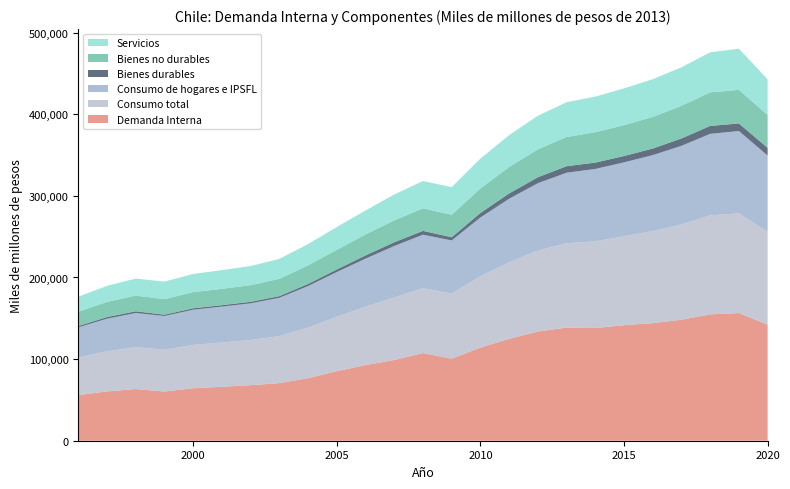

Reading left to right, list all the values displayed in this chart.

Demanda Interna: 1996=55926	1997=60421	1998=63302	1999=60290	2000=64328	2001=66098	2002=68041	2003=70600	2004=76549	2005=85179	2006=92633	2007=98915	2008=107433	2009=100468	2010=114106	2011=124845	2012=133845	2013=138668	2014=138015	2015=141521	2016=144093	2017=148252	2018=154884	2019=156422	2020=142227
Consumo total: 1996=45928	1997=49258	1998=51423	1999=51153	2000=53121	2001=54241	2002=55414	2003=57588	2004=62148	2005=66758	2006=71630	2007=76698	2008=79422	2009=79885	2010=87462	2011=93770	2012=99080	2013=103337	2014=106287	2015=109026	2016=112804	2017=116887	2018=121257	2019=122210	2020=113879
Consumo de hogares e IPSFL: 1996=37027	1997=39845	1998=41782	1999=41366	2000=43078	2001=43961	2002=44902	2003=46932	2004=50817	2005=54733	2006=58815	2007=62976	2008=65592	2009=65026	2010=71982	2011=77885	2012=82597	2013=86377	2014=88684	2015=90567	2016=93018	2017=96190	2018=99870	2019=100876	2020=93312
Bienes durables: 1996=1670	1997=1967	1998=2087	1999=1577	2000=1776	2001=1783	2002=1860	2003=2045	2004=2598	2005=3152	2006=3954	2007=4564	2008=4672	2009=3930	2010=5483	2011=6484	2012=7278	2013=8016	2014=7780	2015=7728	2016=8112	2017=9030	2018=9702	2019=9225	2020=9472
Bienes no durables: 1996=17431	1997=18544	1998=19239	1999=19058	2000=19740	2001=20030	2002=20361	2003=21228	2004=22769	2005=24069	2006=25663	2007=26890	2008=27611	2009=27561	2010=30019	2011=32362	2012=34189	2013=35756	2014=37239	2015=37800	2016=38672	2017=40022	2018=41111	2019=41183	2020=40263
Servicios: 1996=18423	1997=19728	1998=20863	1999=21533	2000=22292	2001=22927	2002=23456	2003=24395	2004=26010	2005=27948	2006=29418	2007=31655	2008=33488	2009=33872	2010=36604	2011=39076	2012=41142	2013=42605	2014=43665	2015=45048	2016=46245	2017=47144	2018=49082	2019=50439	2020=43617